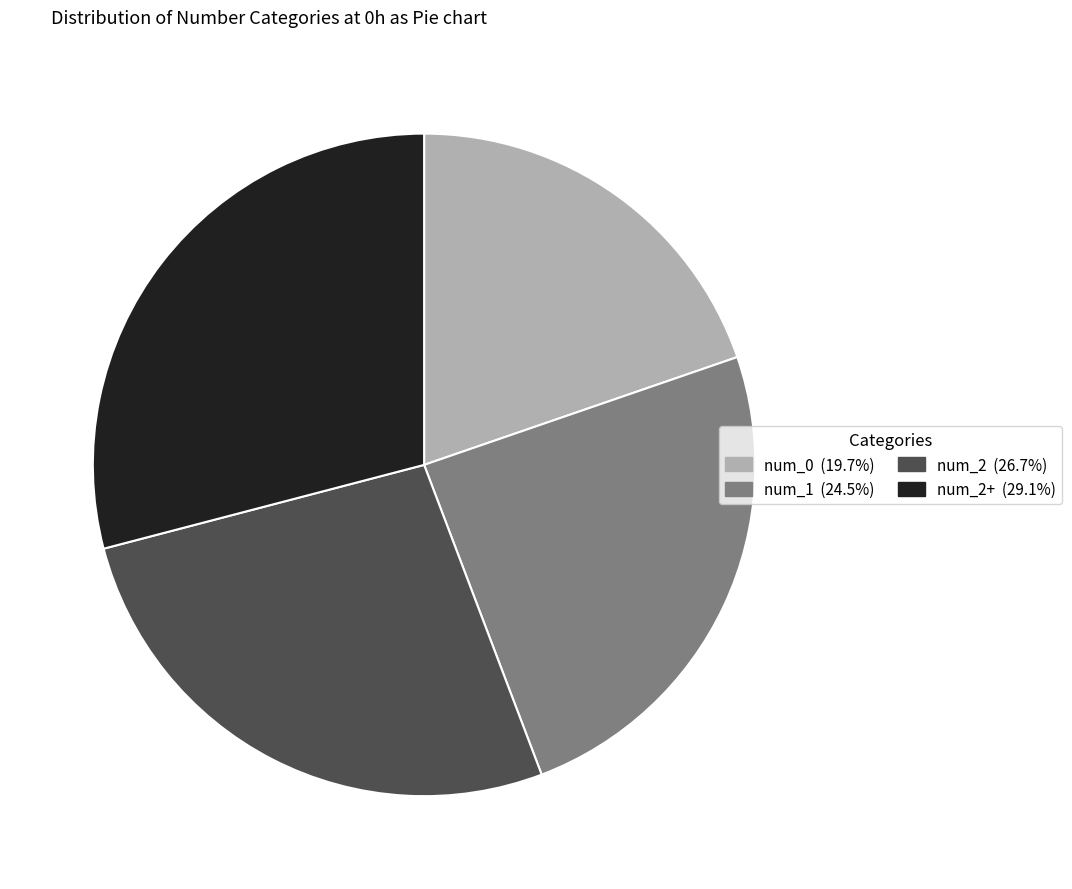

How many segments does this pie chart have?

4